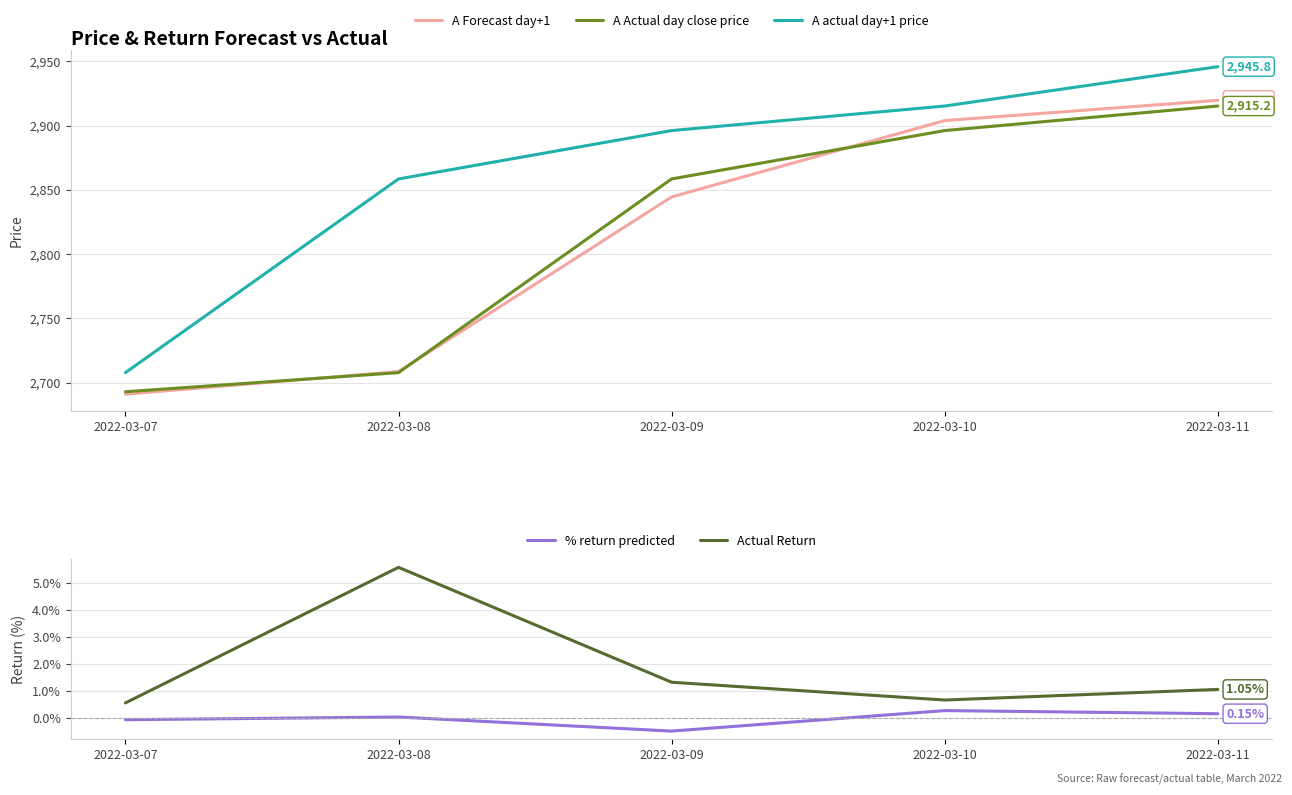

Which category has the highest value in the Actual Return series?

2022-03-08